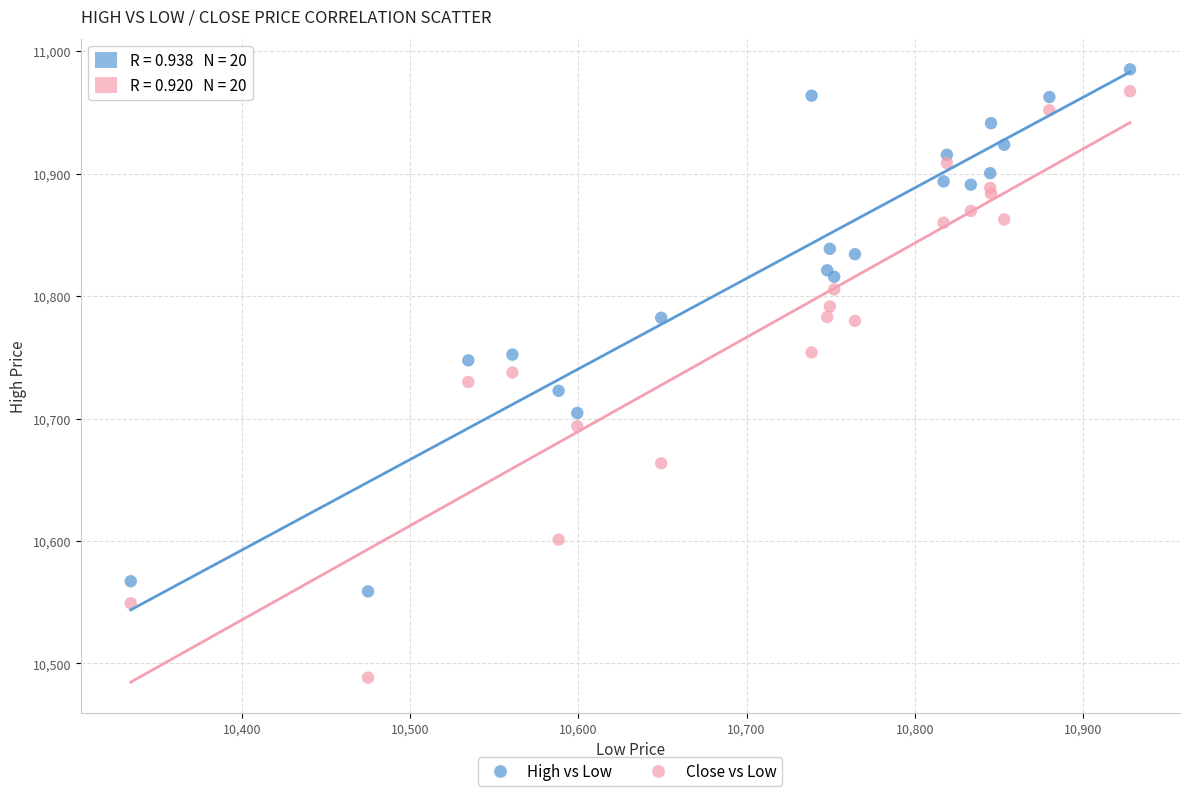

What is the X range (max minus min) for the scatter plot?

594.1